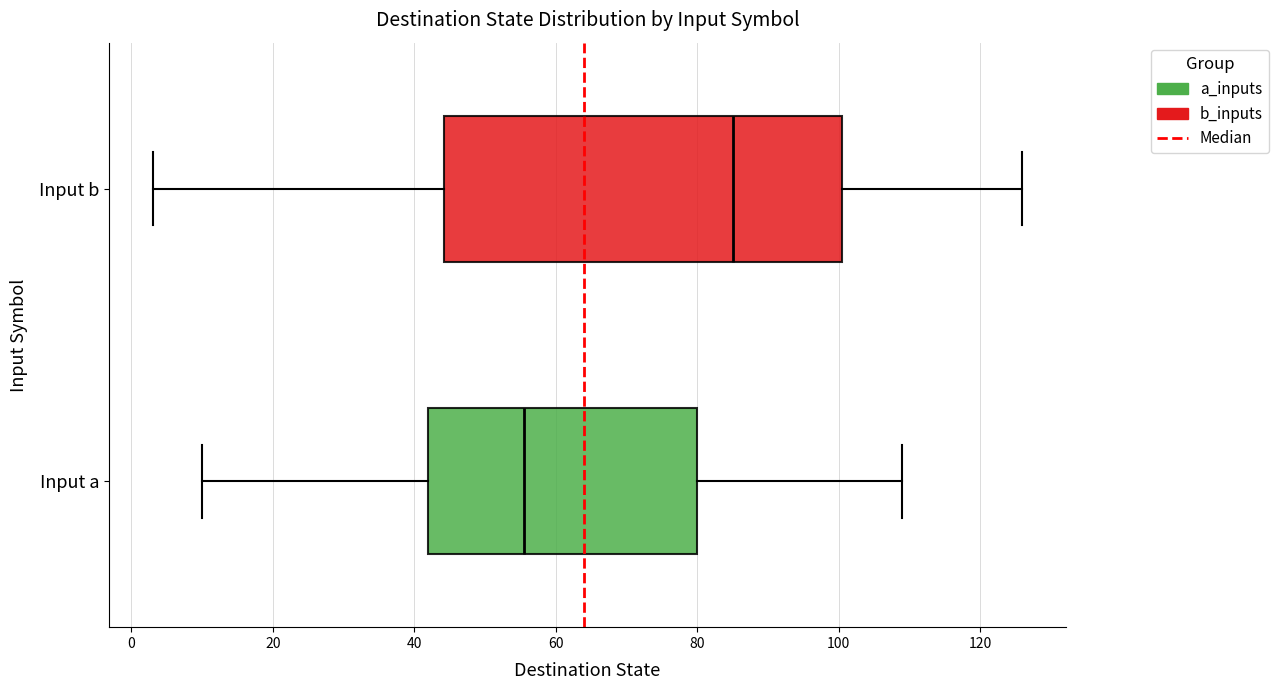

Where is the right edge of the box for Input a on the x-axis? The values are not printed on the chart, so give them approximately, as read against the axis.

80